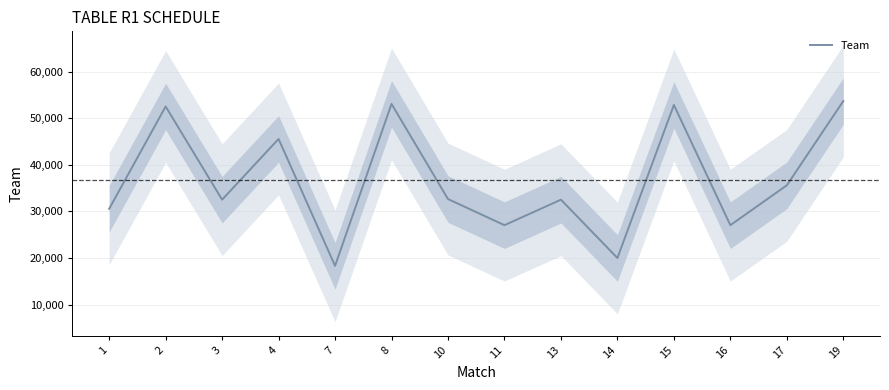

Rank the categories by value from lowest to highest.

7, 14, 11, 16, 1, 3, 13, 10, 17, 4, 2, 15, 8, 19